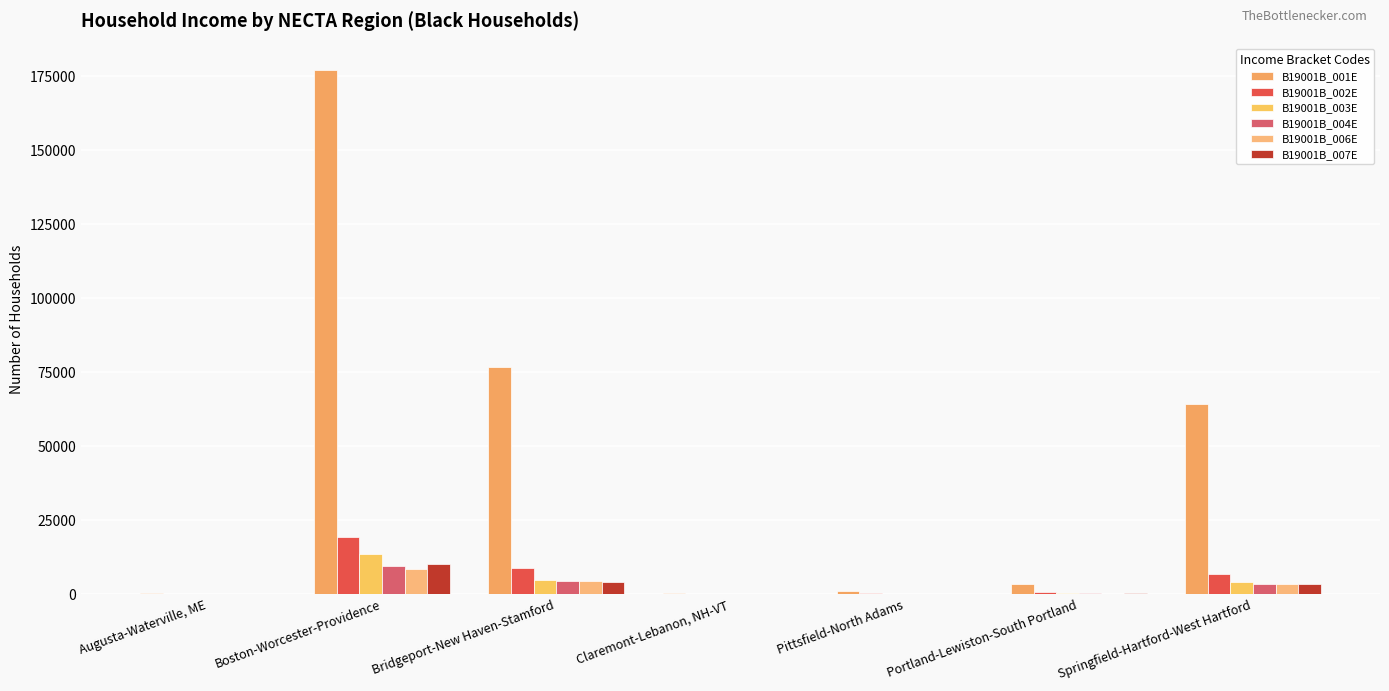

Count the number of data series in this chart.

6